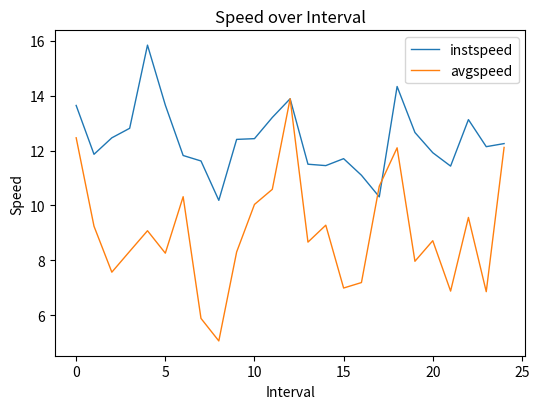

Which series has the largest total across all categories?

instspeed